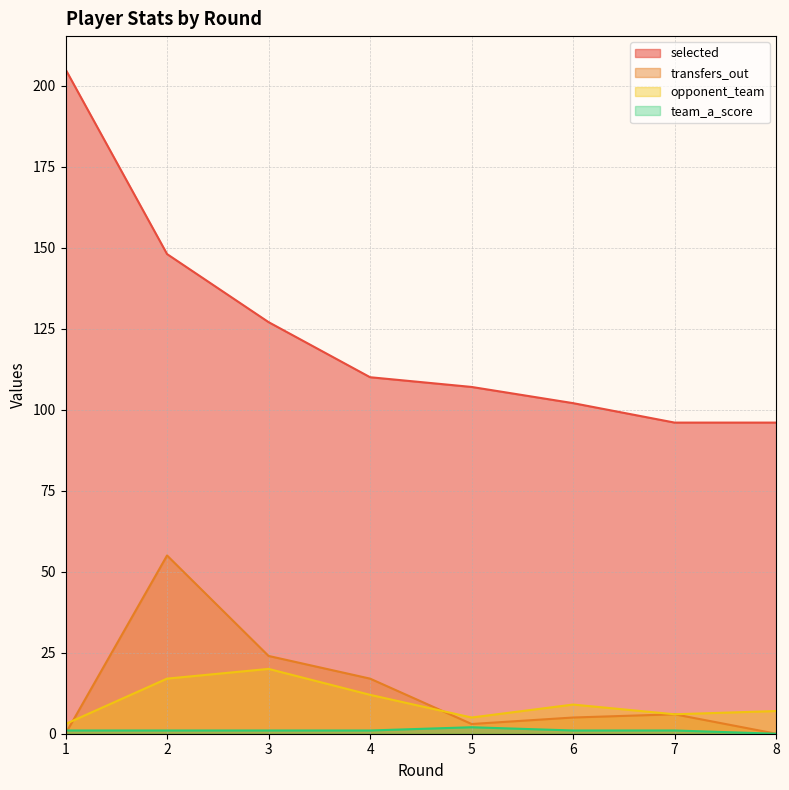

The value of transfers_out at 1 is 20. True or false?

False